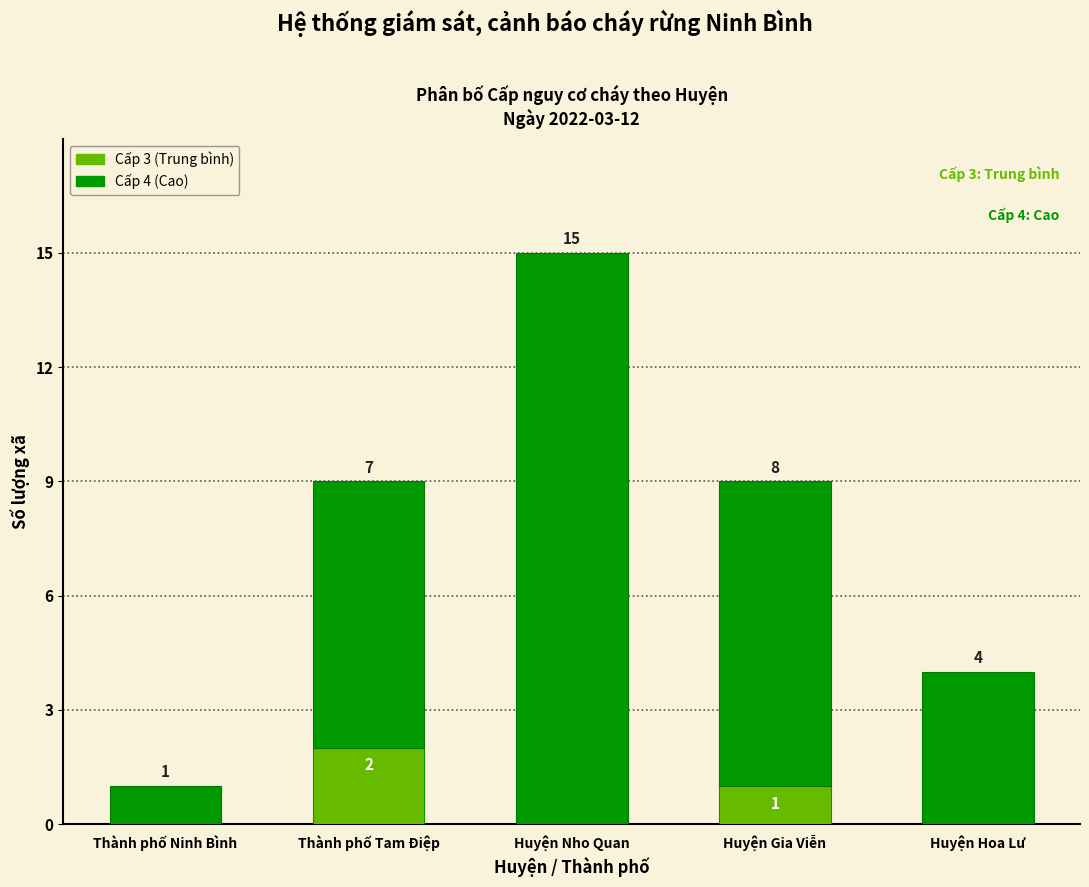

At which category is the sum across all series the highest?

Huyện Nho Quan